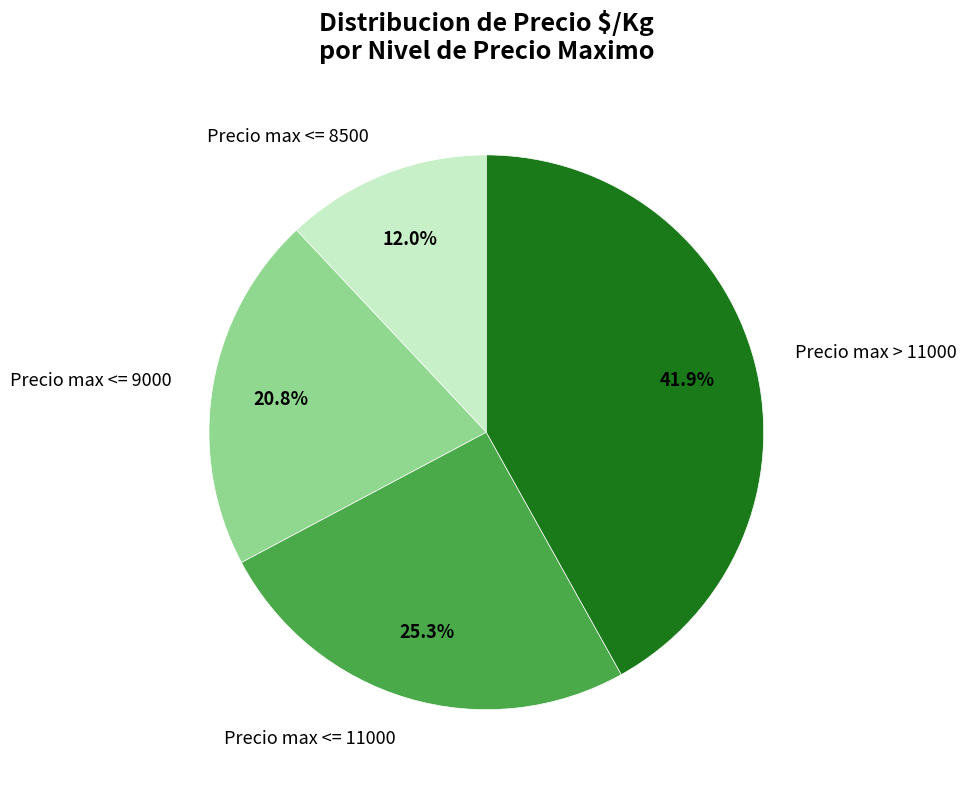

Rank the categories by value from highest to lowest.

Precio max > 11000, Precio max <= 11000, Precio max <= 9000, Precio max <= 8500